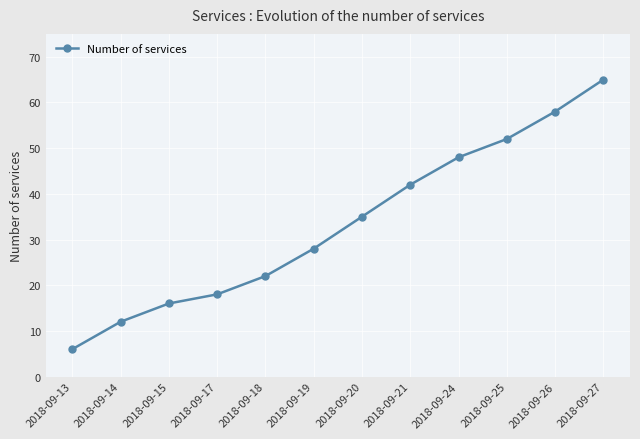

What is the smallest value displayed?

6